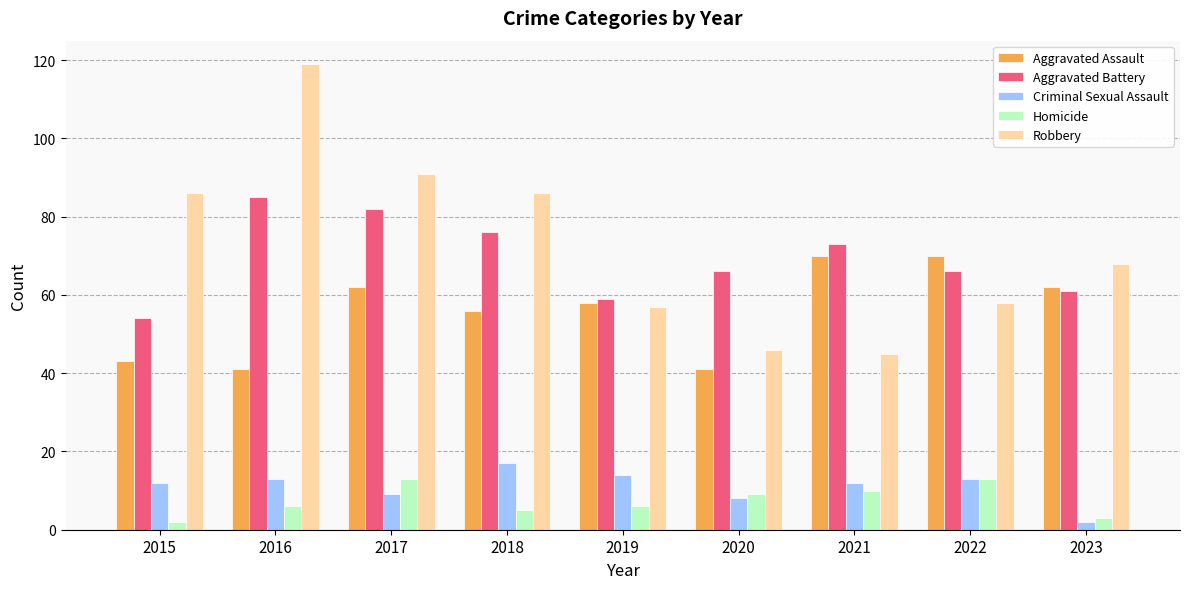

At 2018, list the series in order from largest to smallest.

Robbery, Aggravated Battery, Aggravated Assault, Criminal Sexual Assault, Homicide